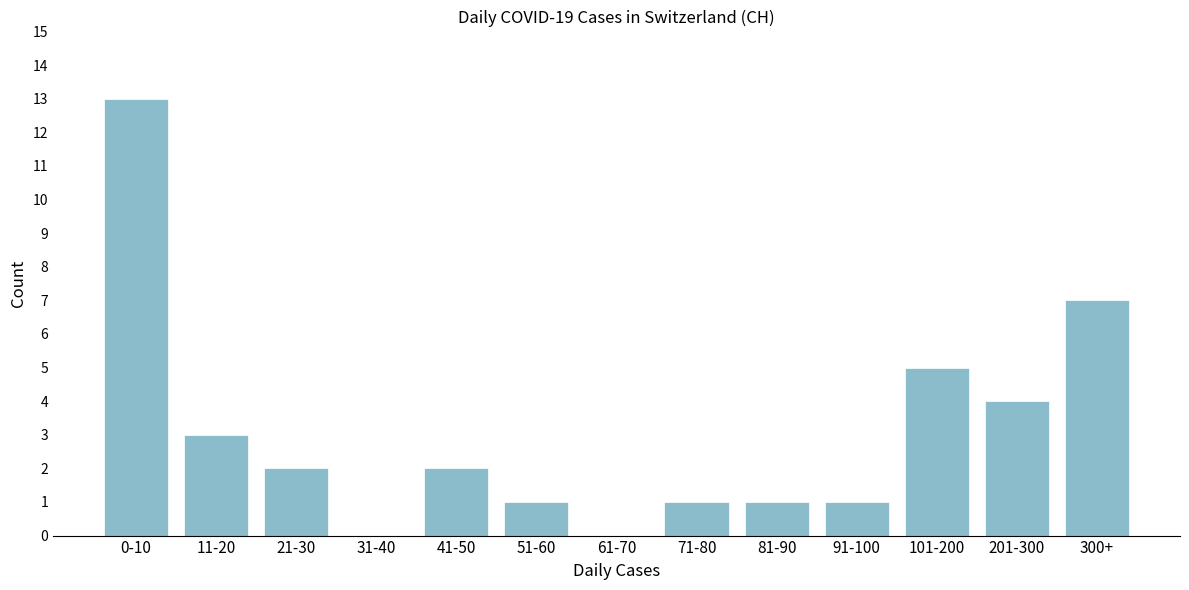

Reading left to right, transcribe all the data shown in this chart.

0-10=13	11-20=3	21-30=2	31-40=0	41-50=2	51-60=1	61-70=0	71-80=1	81-90=1	91-100=1	101-200=5	201-300=4	300+=7